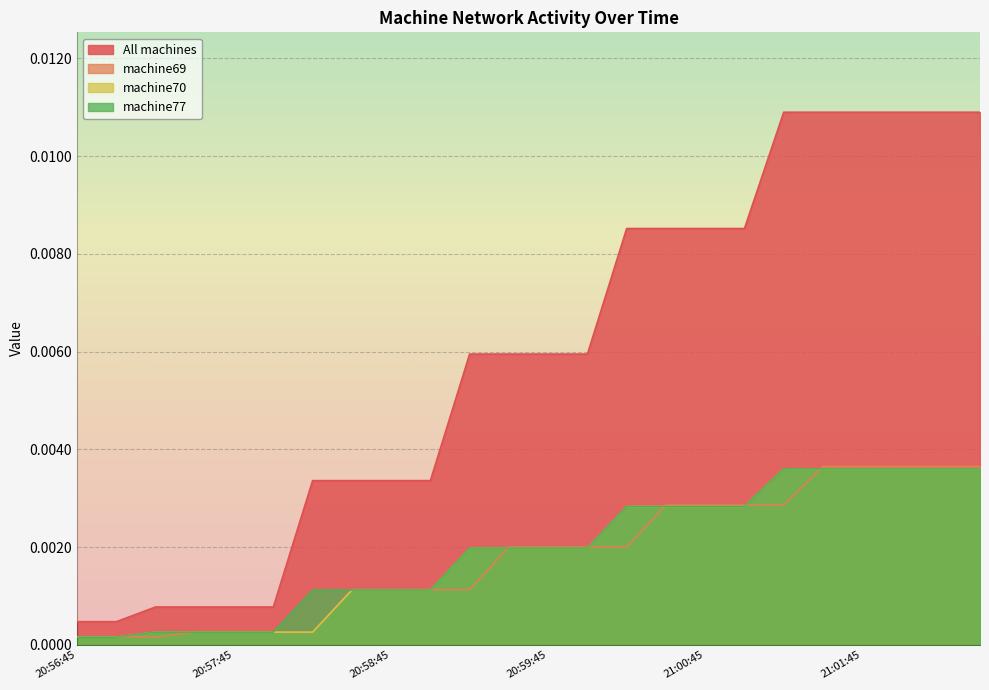

True or false: All machines has more than 2 interior local peaks.

False